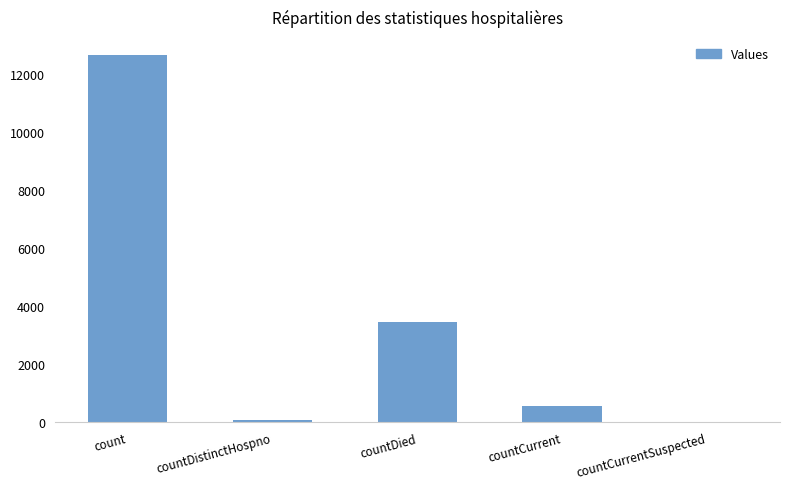

What is the sum of the values at countCurrentSuspected and countCurrent?

552